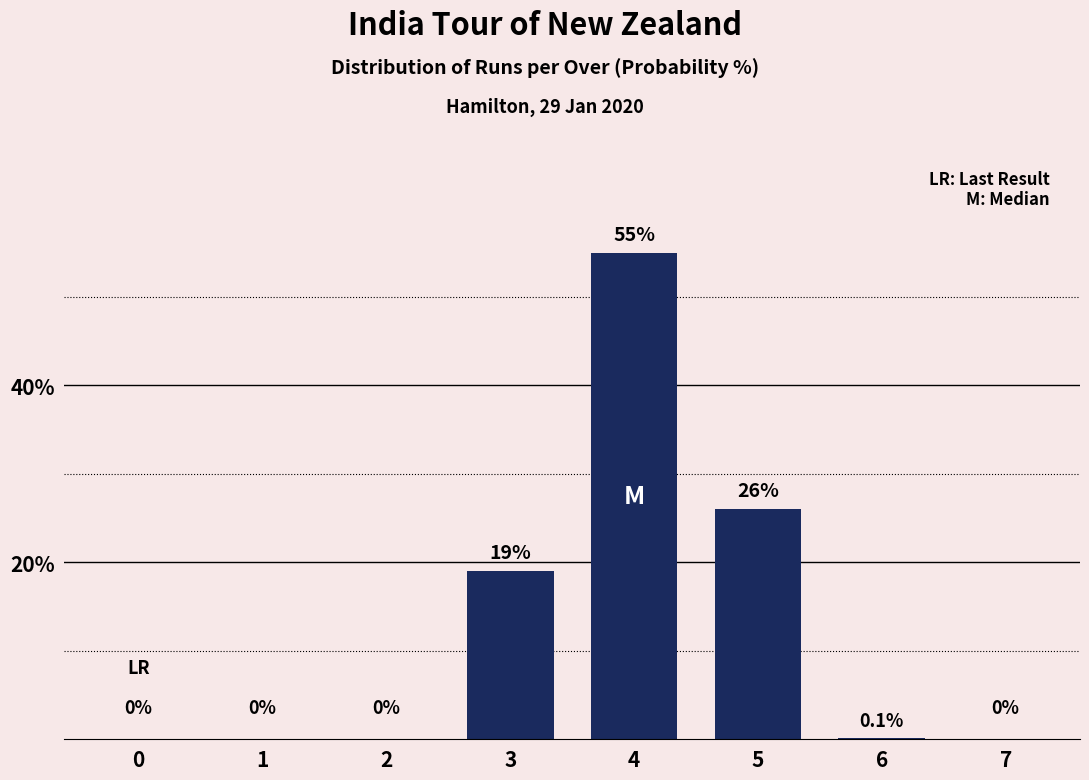

Reading right to left, extract all data points from this chart.

7=0.0	6=0.1	5=26.0	4=55.0	3=19.0	2=0.0	1=0.0	0=0.0